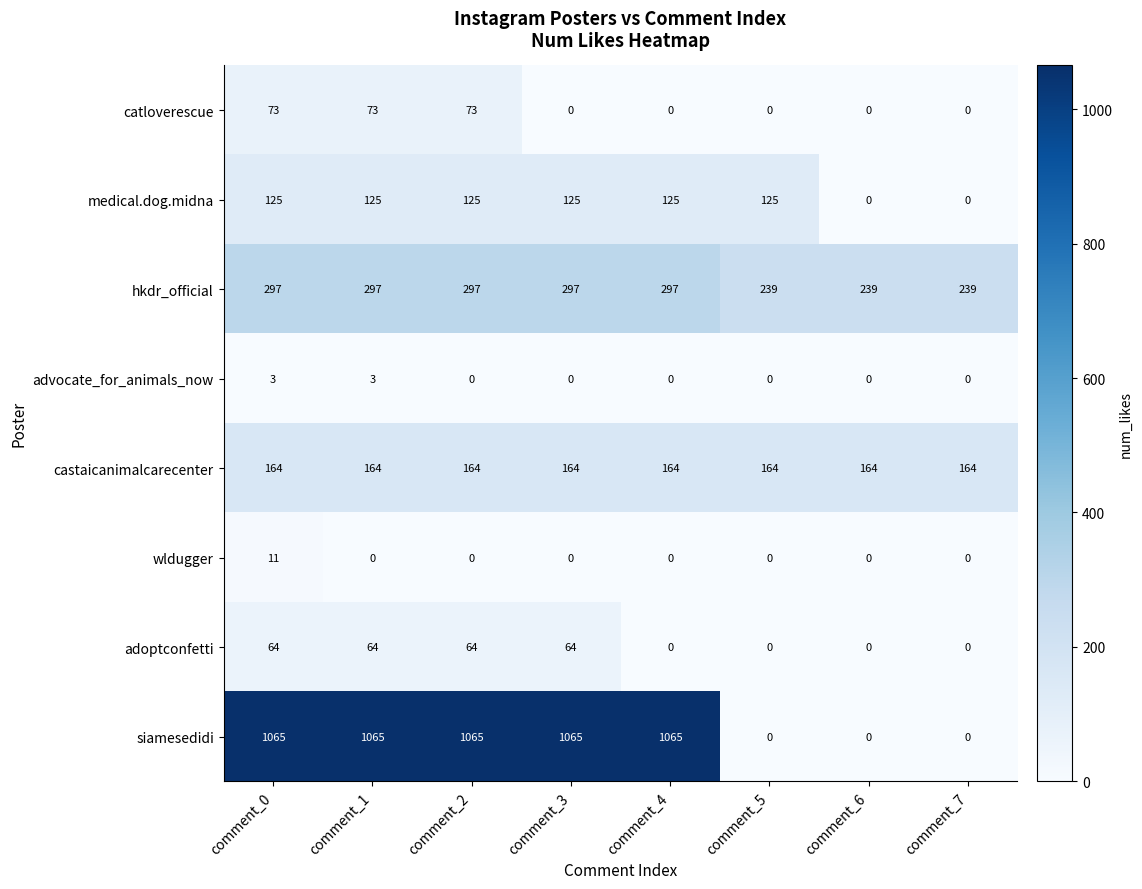

What is the sum of all castaicanimalcarecenter values?

1312